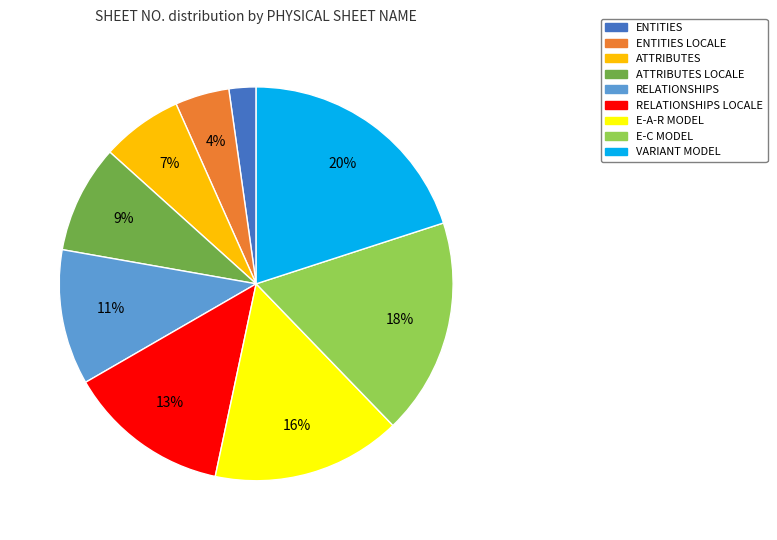

Is there any slice that represents more than half of the pie?

No